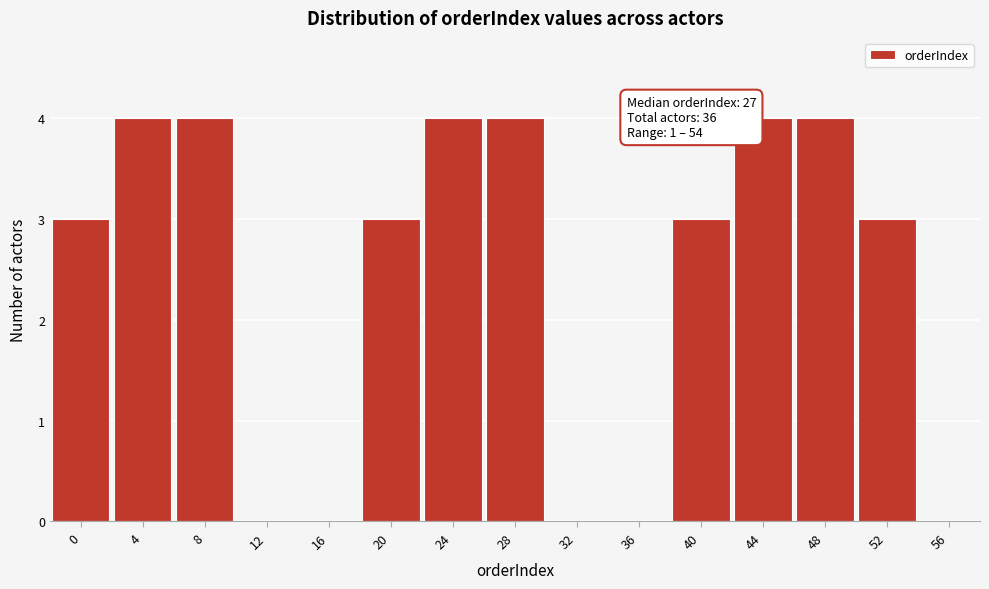

Reading left to right, list all the values displayed in this chart.

0=3	4=4	8=4	12=0	16=0	20=3	24=4	28=4	32=0	36=0	40=3	44=4	48=4	52=3	56=0